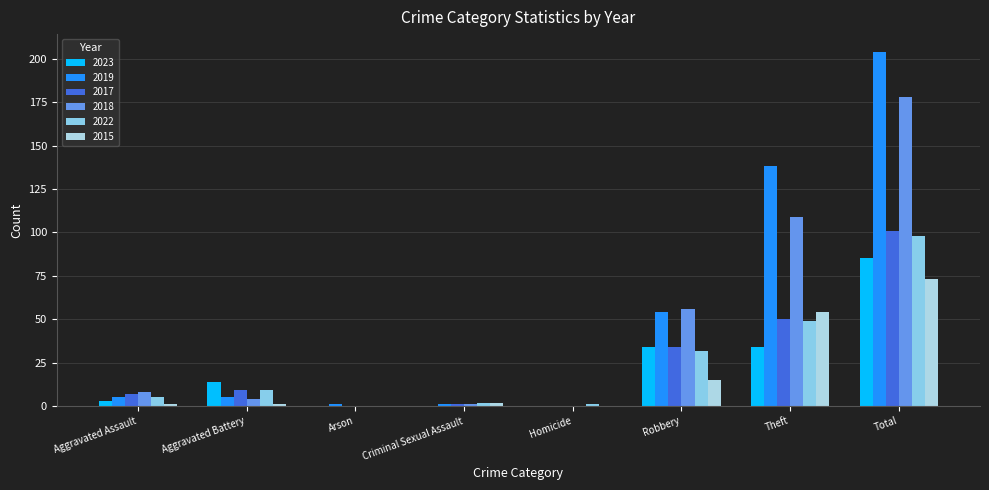

Count the number of data series in this chart.

6